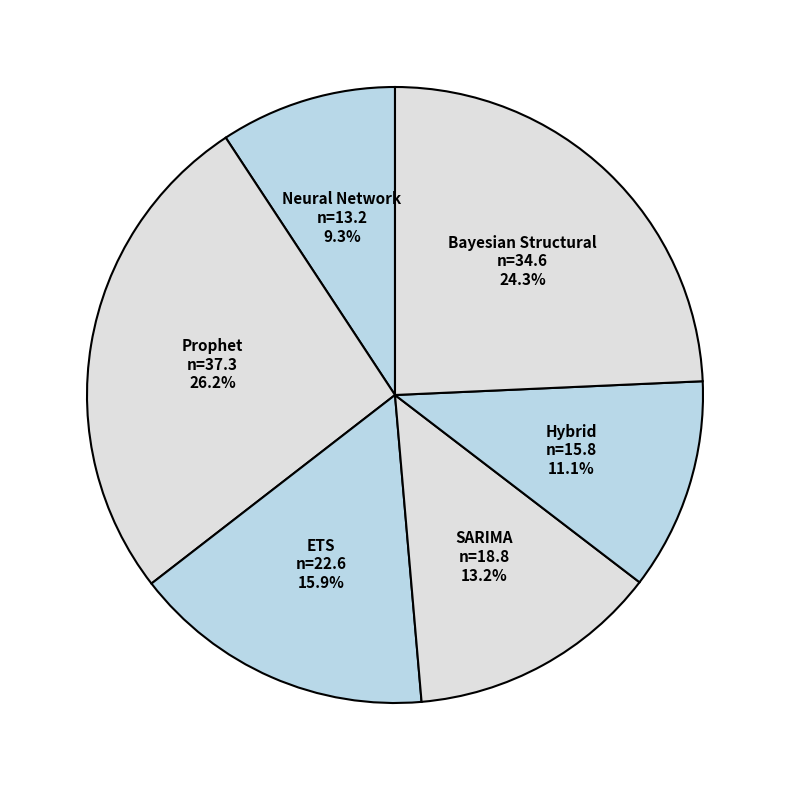

To the nearest percent, what is the average slice percentage?

17%